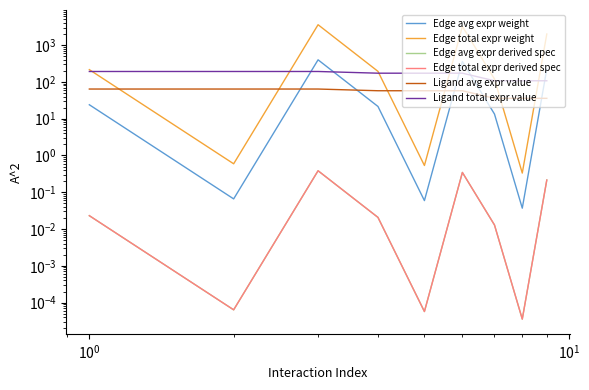

Which series has the largest range (max minus min)?

Edge total expr weight